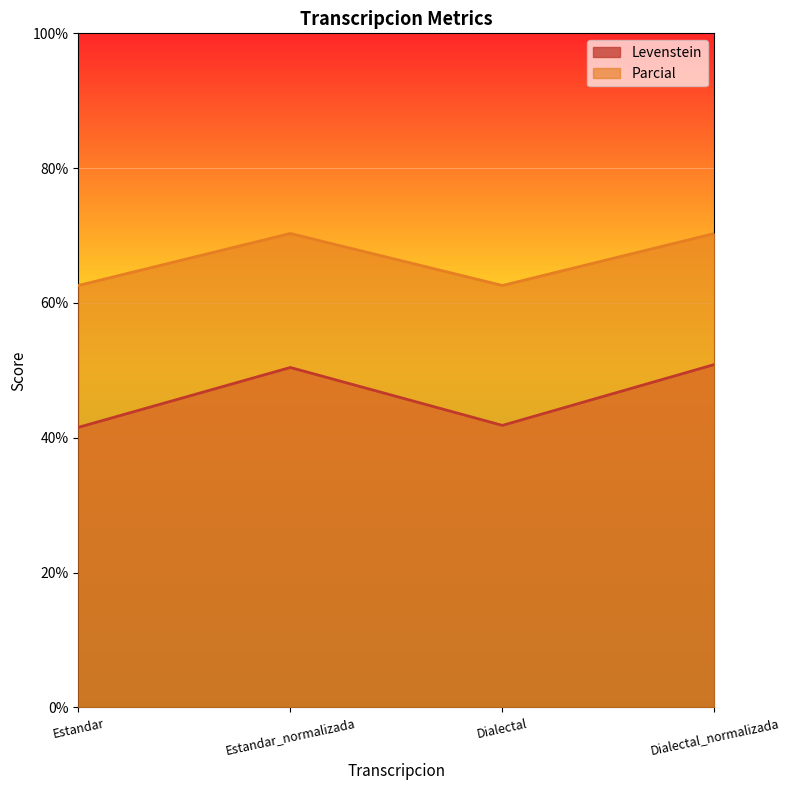

Does the chart display data point markers on the line(s)?

No